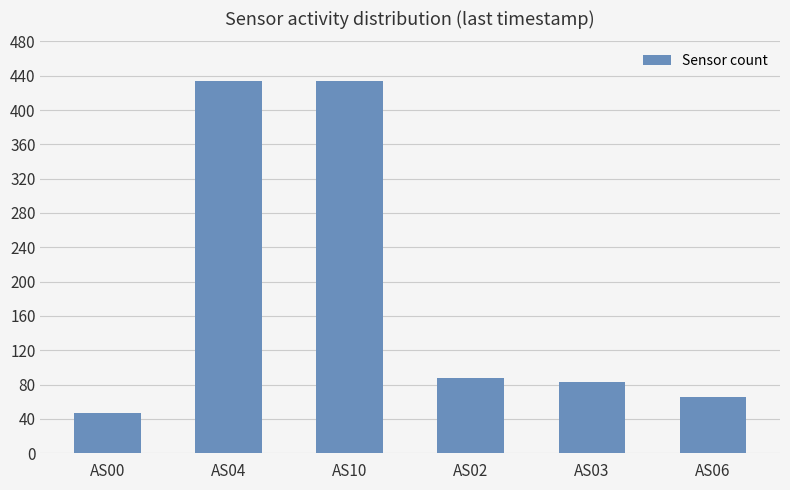

How many data points does each series have?

6